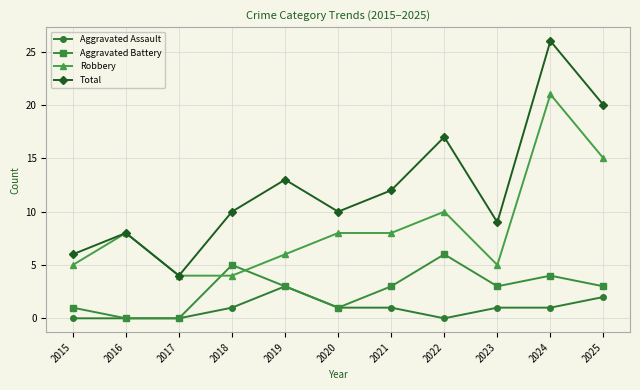

What is the total value across all series at 2023?

18